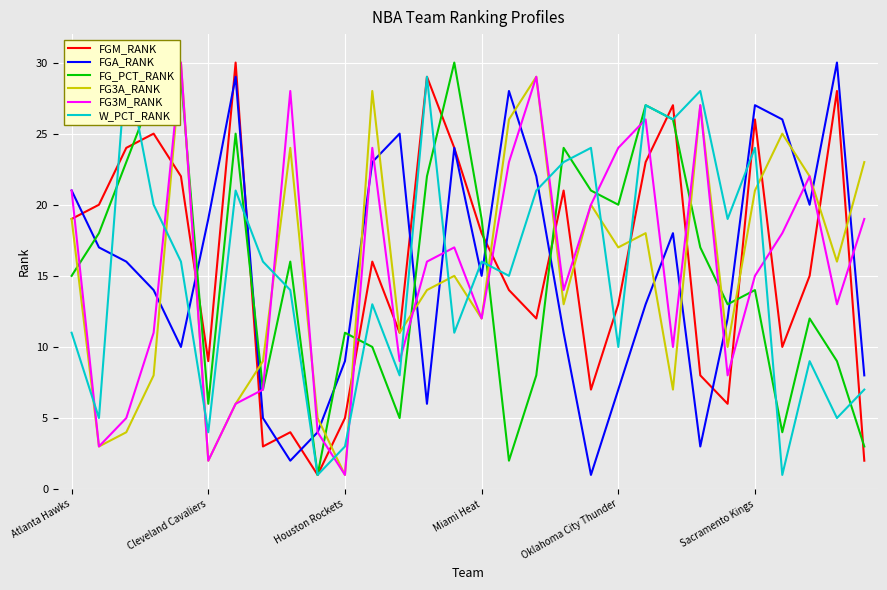

How many lines are shown in the chart?

6